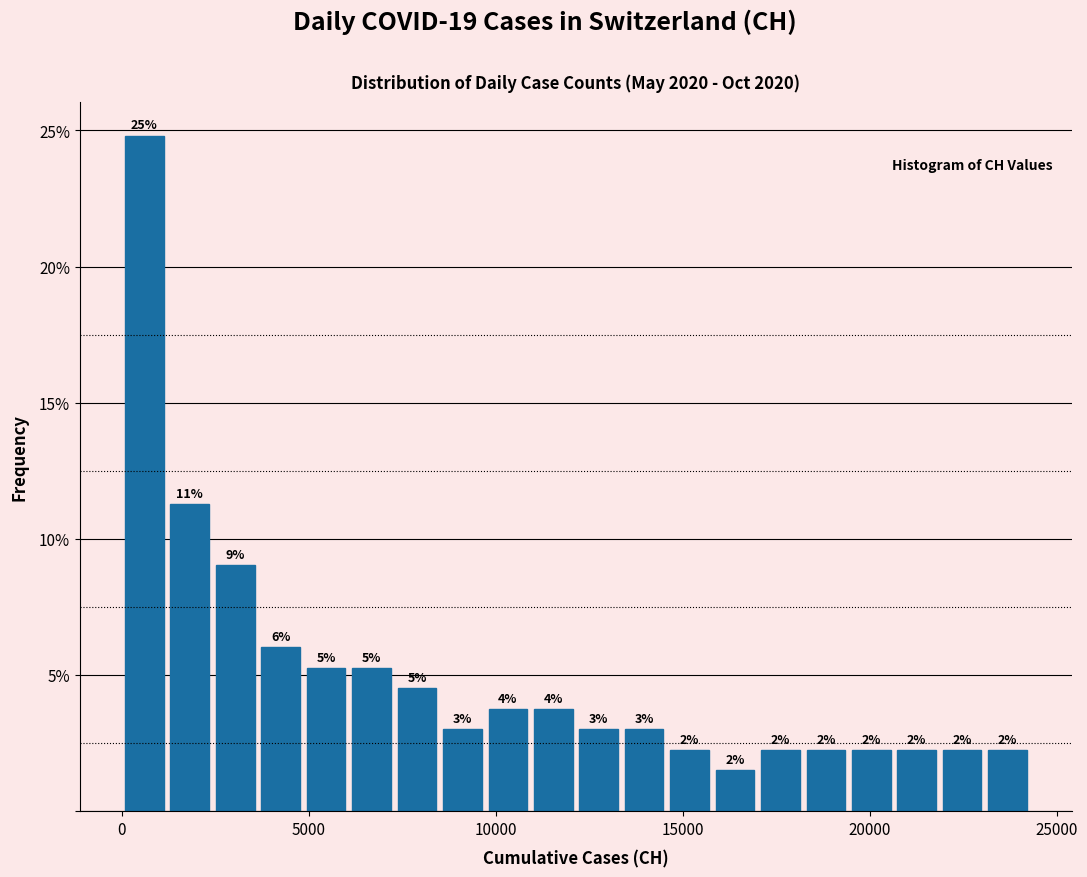

Around what value on the x-axis is the tallest bar? Give the approximate position of its centre, as read against the axis.

500